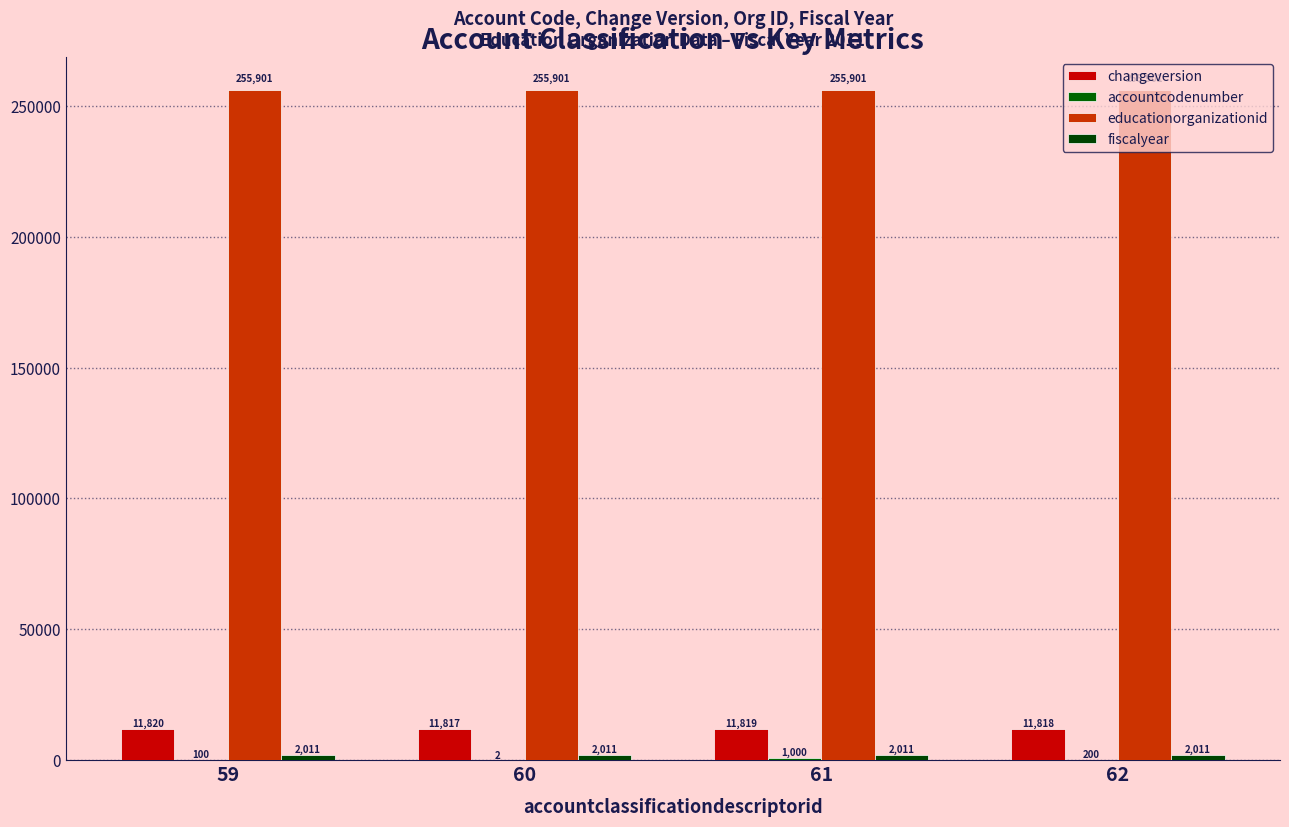

At which label does changeversion first exceed 11819?

59